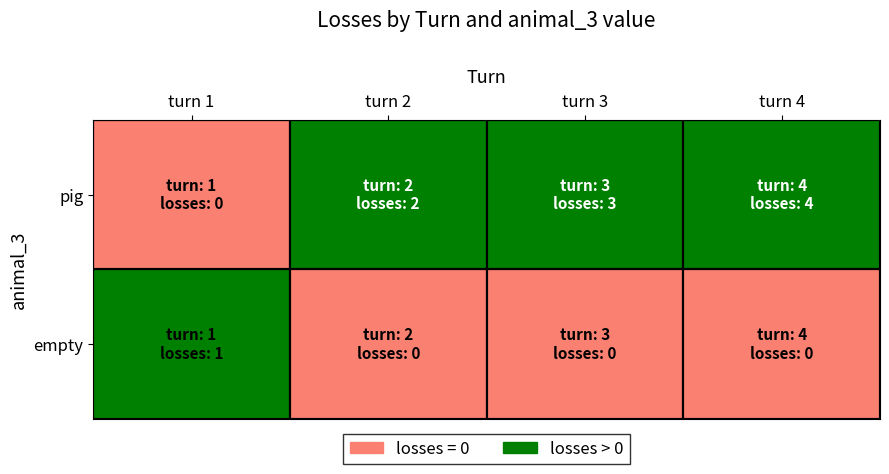

Rank the series at turn 4 from highest to lowest value.

pig, empty